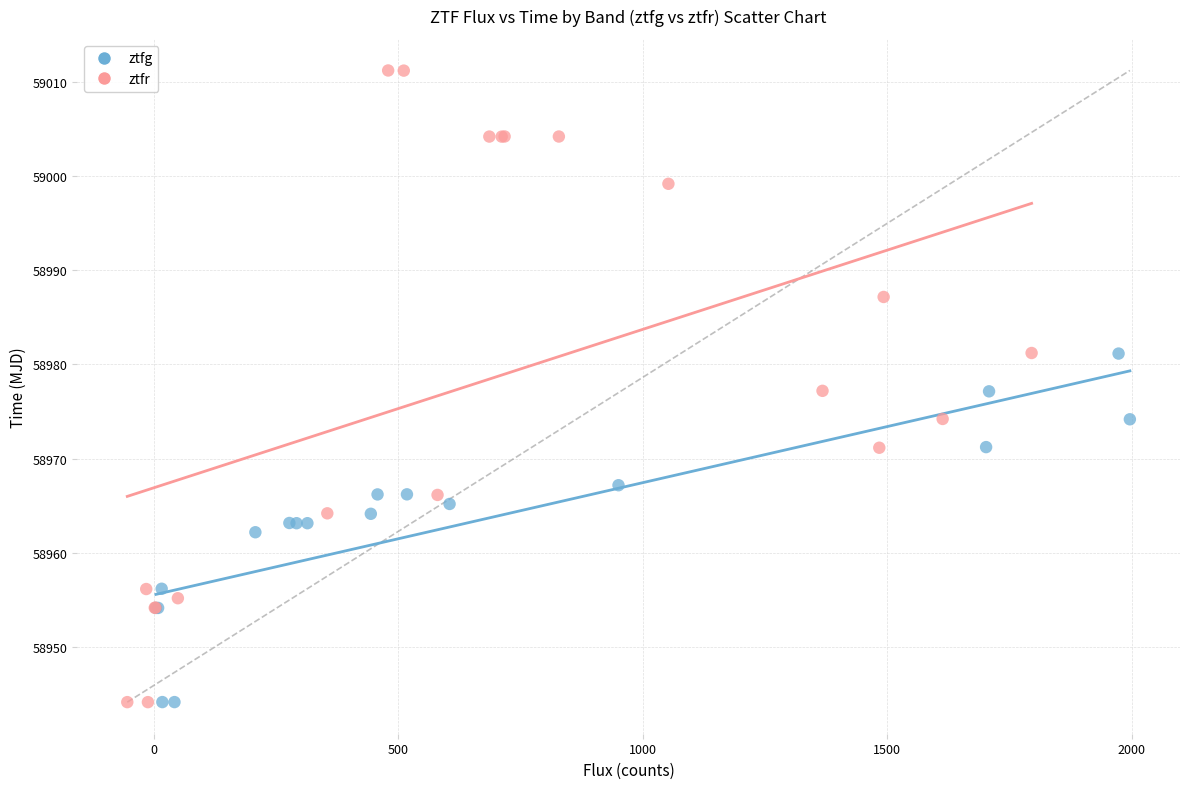

Which series reaches the maximum Y coordinate?

ztfr